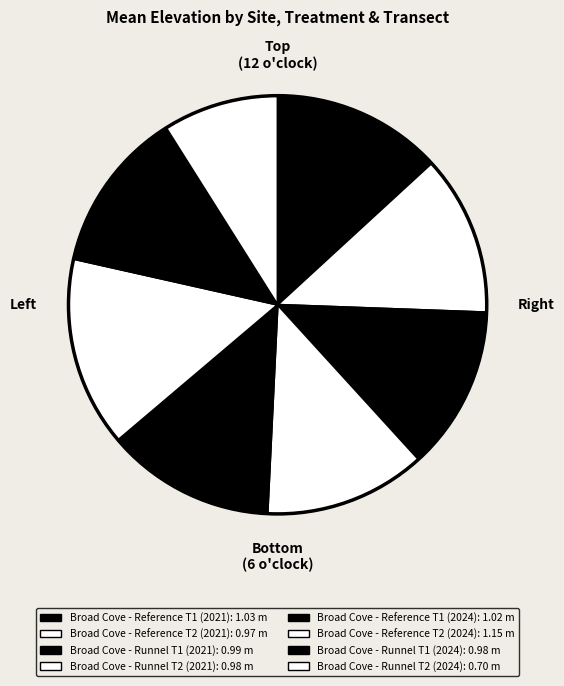

What percentage do Broad Cove - Runnel T2 (2024) and Broad Cove - Runnel T2 (2021) together represent?

21.5%